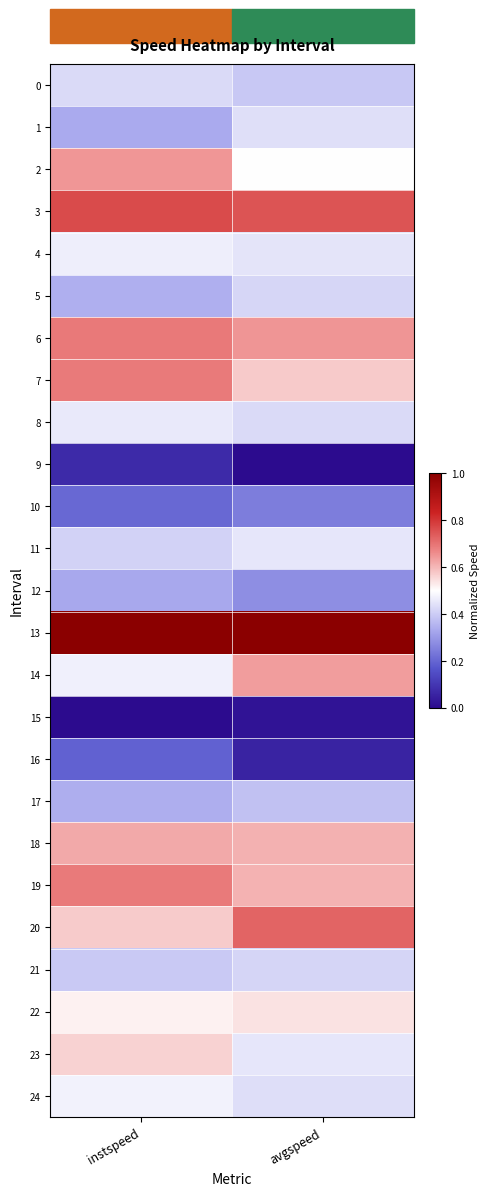

Rank the series by their maximum value, from highest to lowest.

13, 3, 20, 6, 7, 19, 2, 14, 18, 23, 22, 24, 4, 8, 11, 1, 0, 5, 21, 17, 12, 10, 16, 9, 15